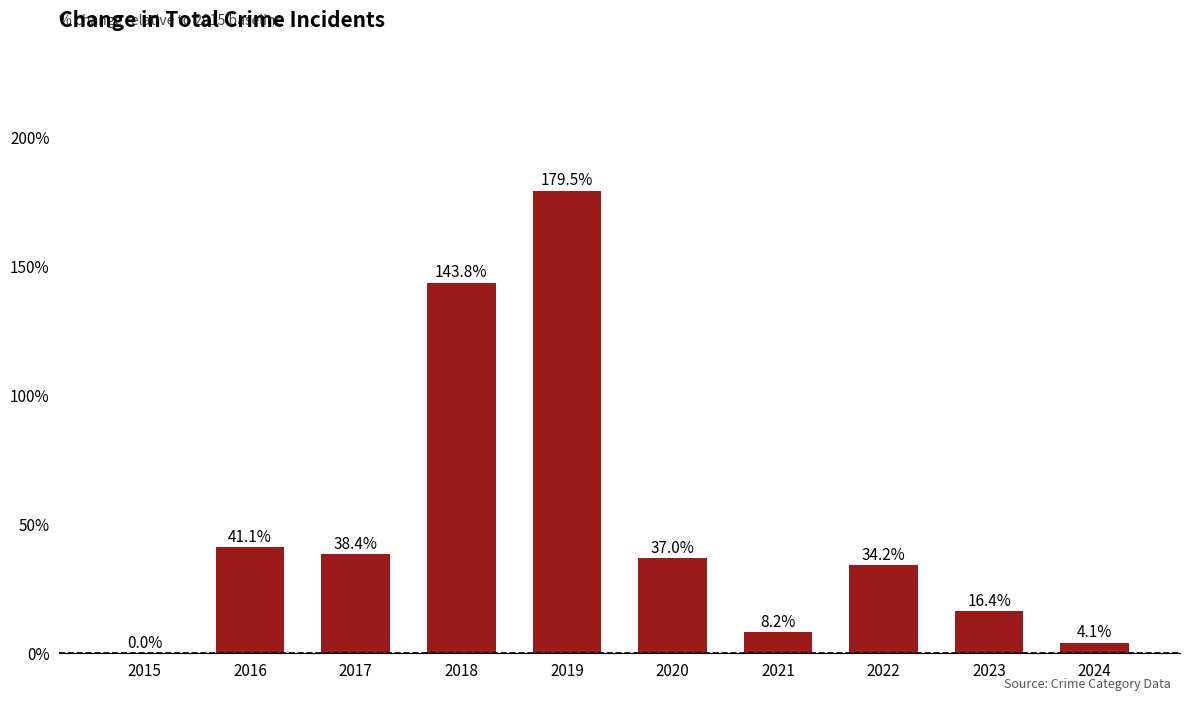

Which has a higher value, 2018 or 2017?

2018